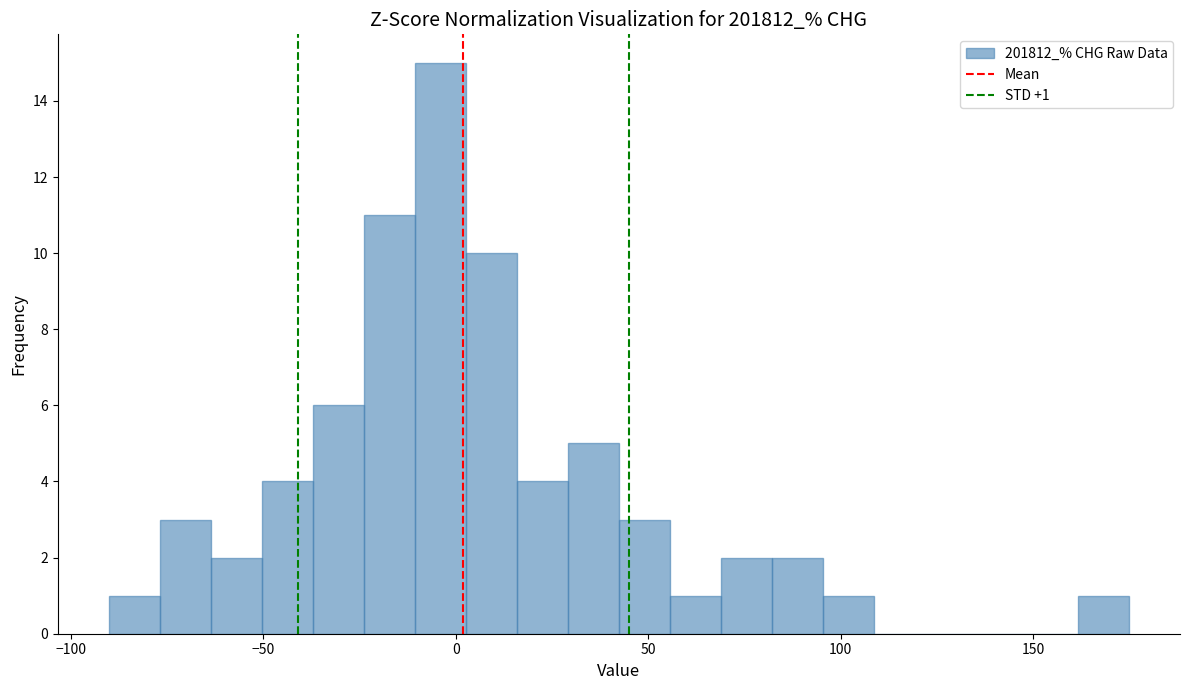

Read against the x-axis, roughly where is the centre of the tallest bar?

-5